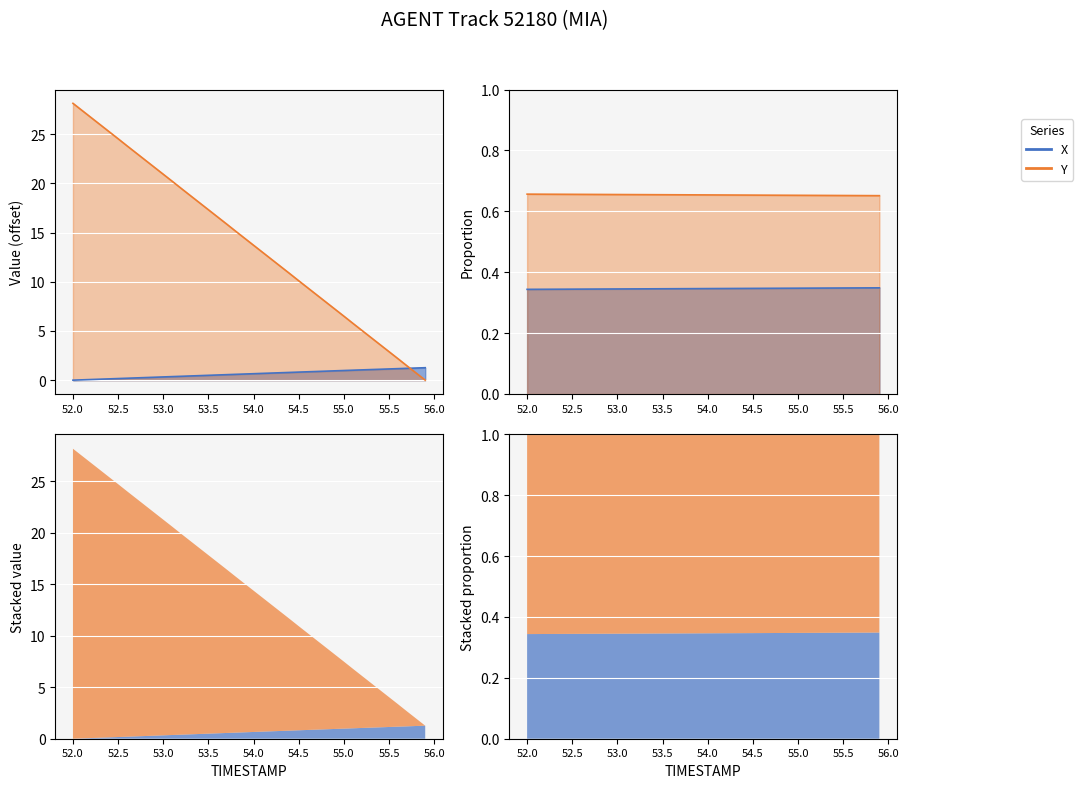

After their last crossing, which series has the higher values: X or Y?

X